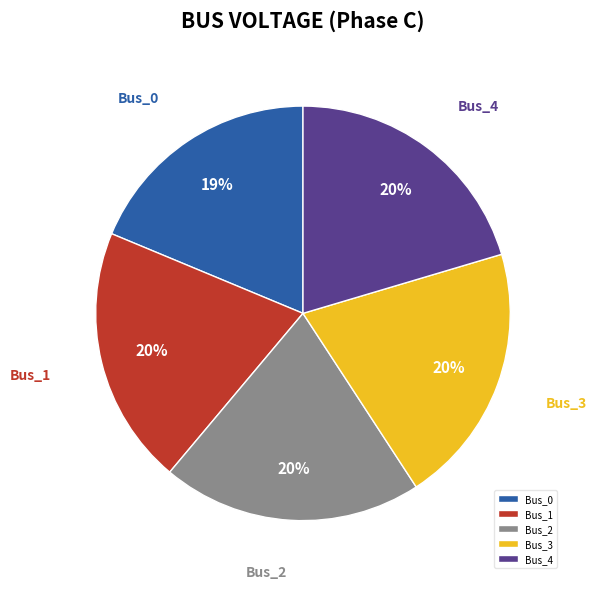

To the nearest percent, what is the combined percentage of Bus_0 and Bus_2?

39%